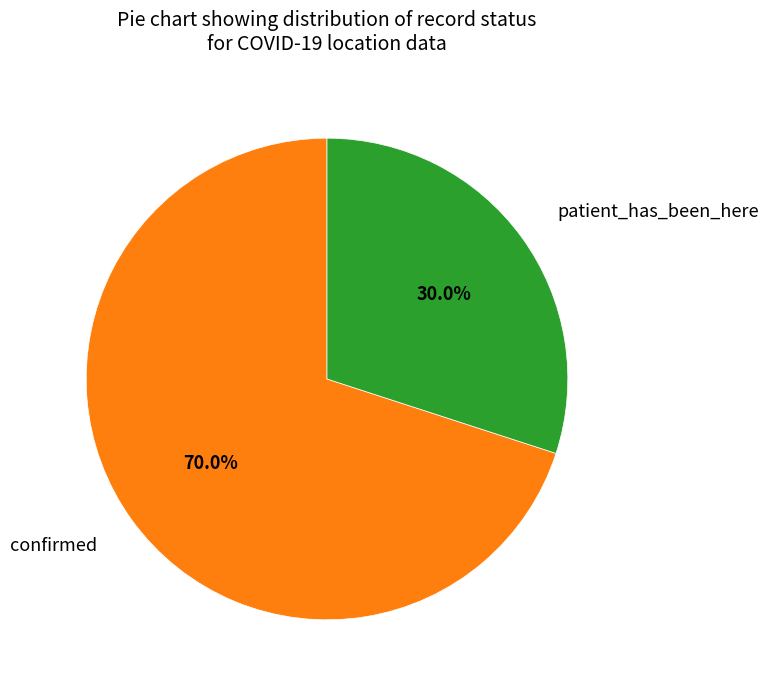

Is there any slice that represents more than half of the pie?

Yes